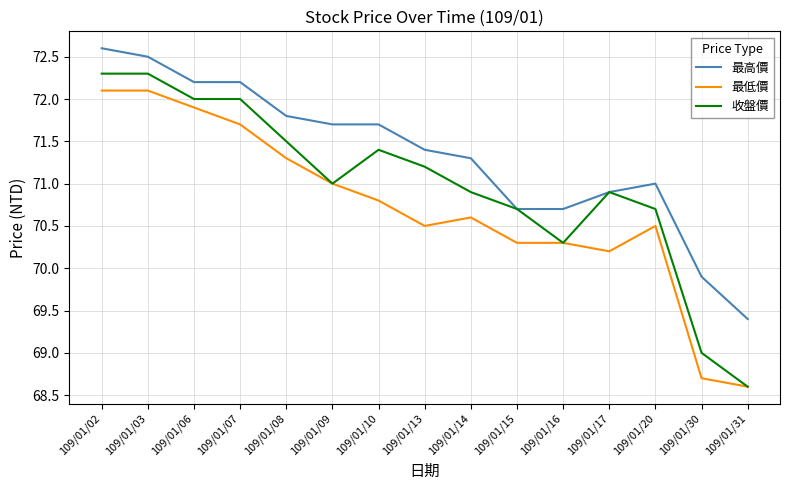

Reading left to right, extract all data points from this chart.

最高價: 109/01/02=72.6	109/01/03=72.5	109/01/06=72.2	109/01/07=72.2	109/01/08=71.8	109/01/09=71.7	109/01/10=71.7	109/01/13=71.4	109/01/14=71.3	109/01/15=70.7	109/01/16=70.7	109/01/17=70.9	109/01/20=71.0	109/01/30=69.9	109/01/31=69.4
最低價: 109/01/02=72.1	109/01/03=72.1	109/01/06=71.9	109/01/07=71.7	109/01/08=71.3	109/01/09=71.0	109/01/10=70.8	109/01/13=70.5	109/01/14=70.6	109/01/15=70.3	109/01/16=70.3	109/01/17=70.2	109/01/20=70.5	109/01/30=68.7	109/01/31=68.6
收盤價: 109/01/02=72.3	109/01/03=72.3	109/01/06=72.0	109/01/07=72.0	109/01/08=71.5	109/01/09=71.0	109/01/10=71.4	109/01/13=71.2	109/01/14=70.9	109/01/15=70.7	109/01/16=70.3	109/01/17=70.9	109/01/20=70.7	109/01/30=69.0	109/01/31=68.6